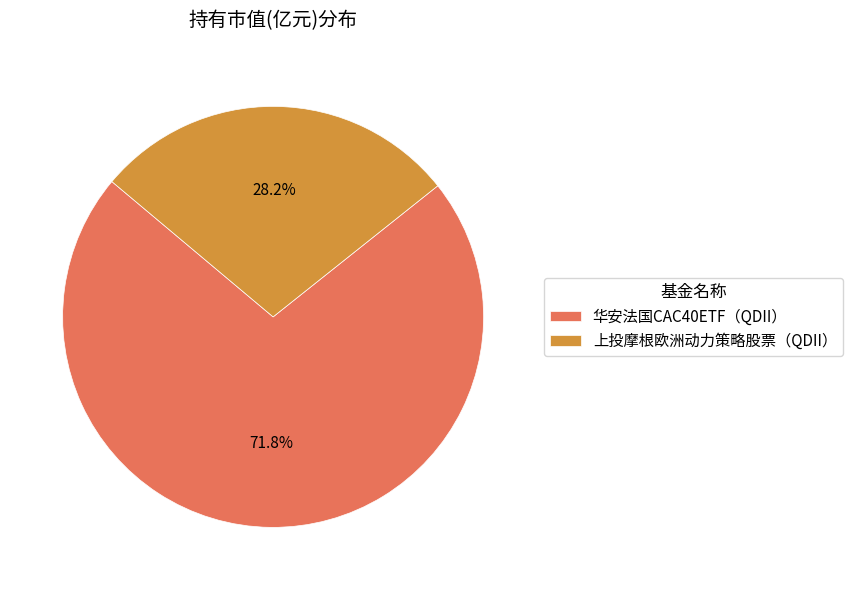

Is the sum of 上投摩根欧洲动力策略股票（QDII） and 华安法国CAC40ETF（QDII） greater than half?

Yes